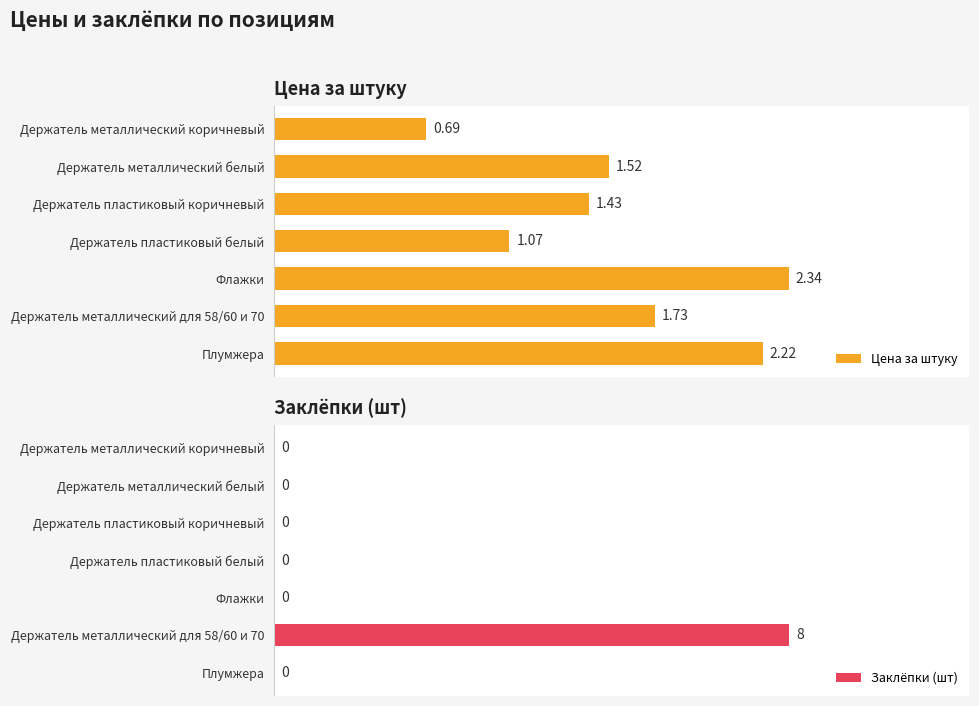

Are the bars horizontal?

Yes